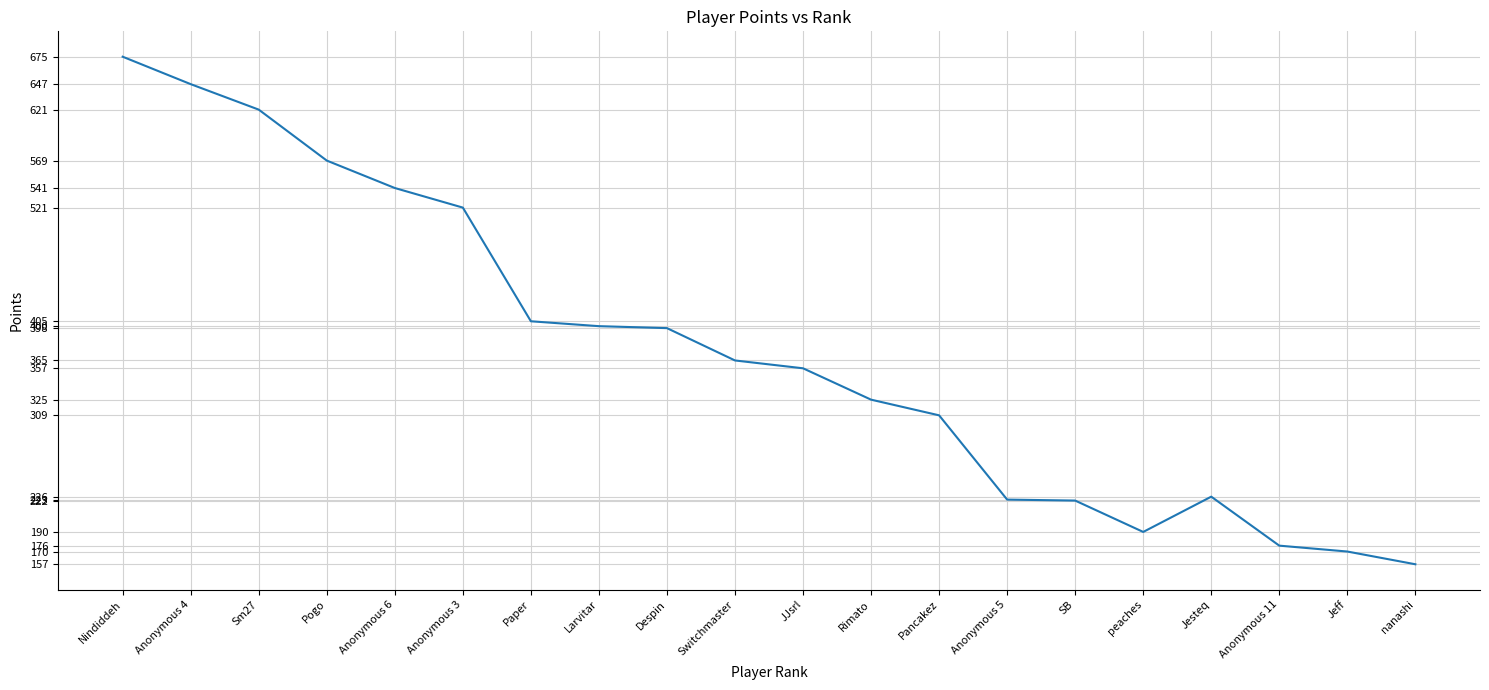

Where is the data nearest to the value 416?

Paper